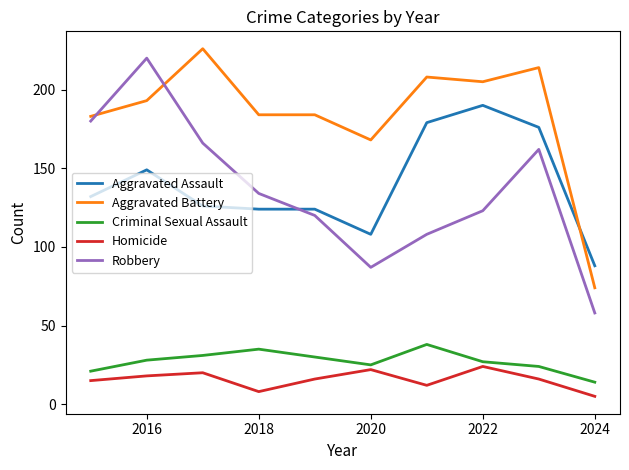

What is the lowest value of the Aggravated Assault series?

88